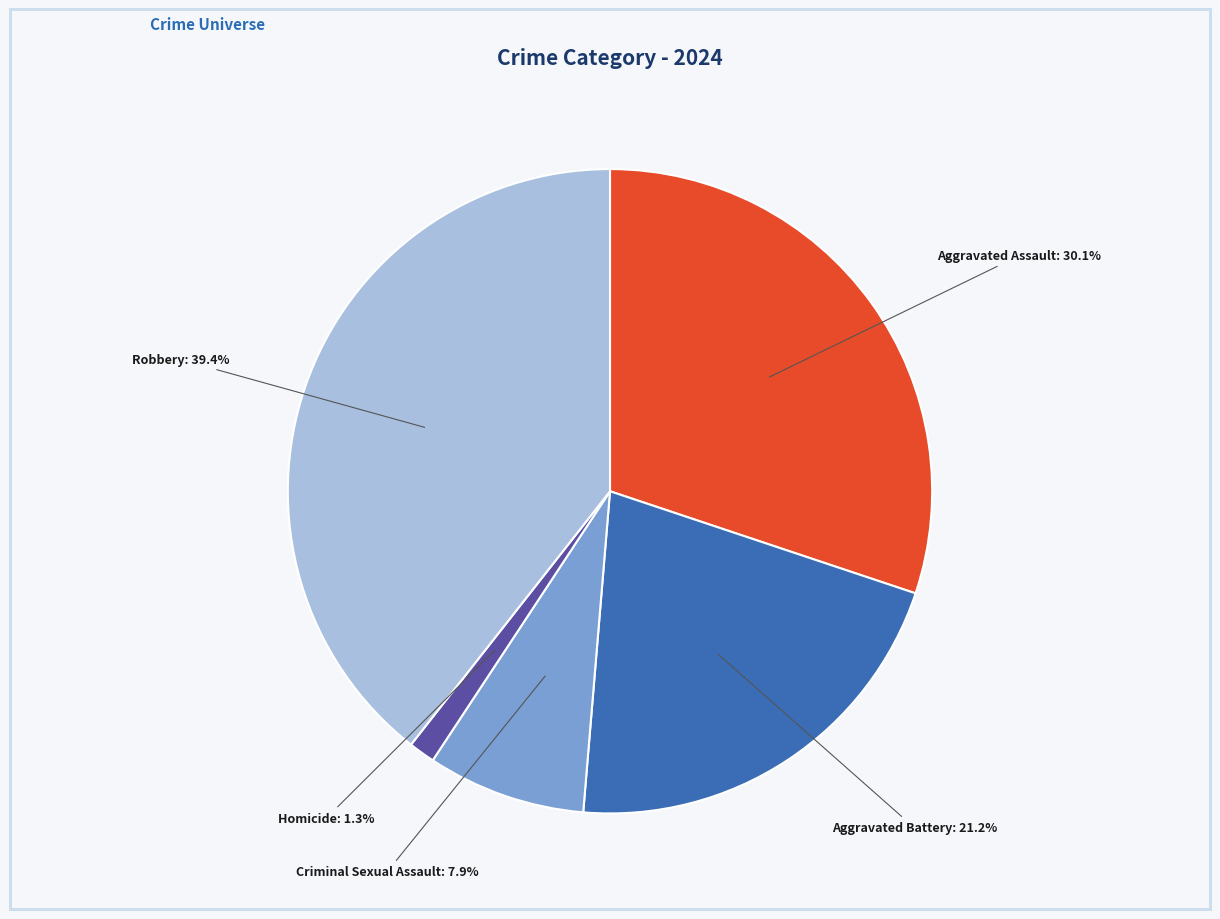

Count the number of slices in the pie.

5